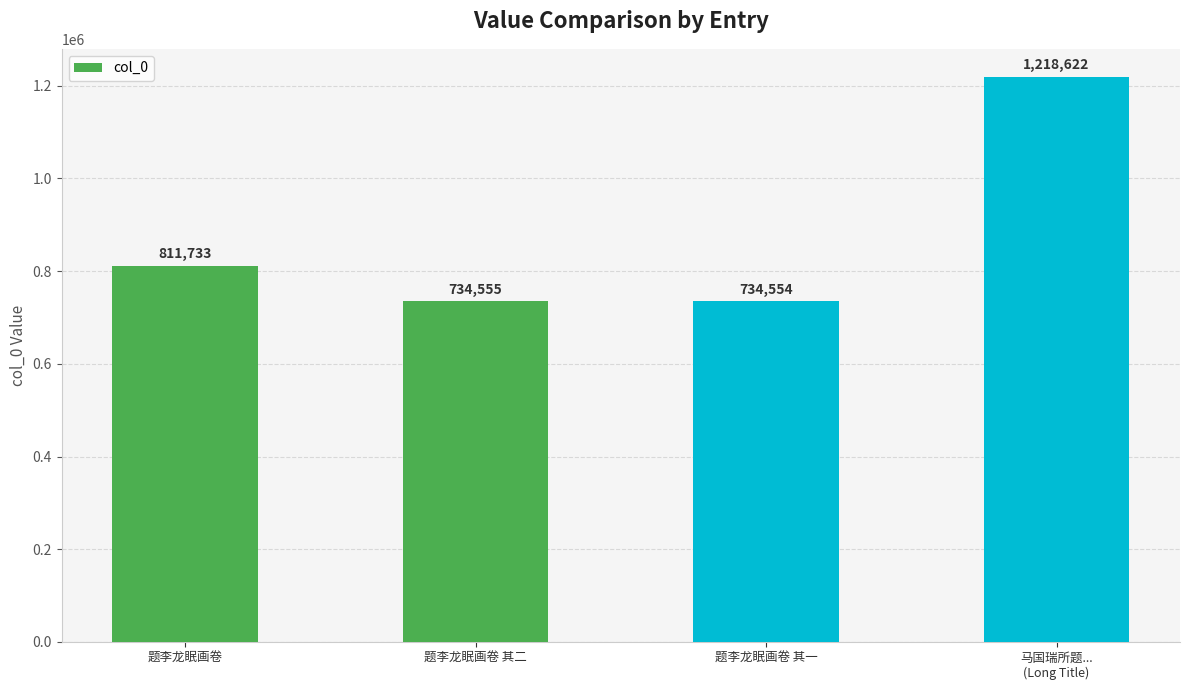

How many series are shown in this chart?

1